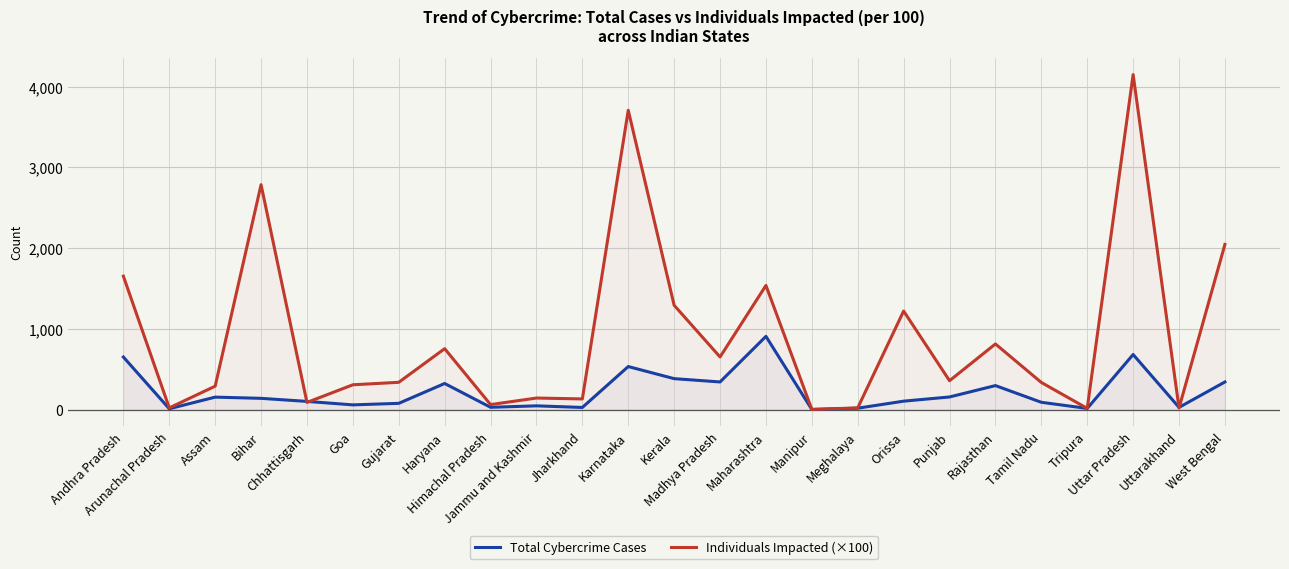

Does the chart display data point markers on the line(s)?

No